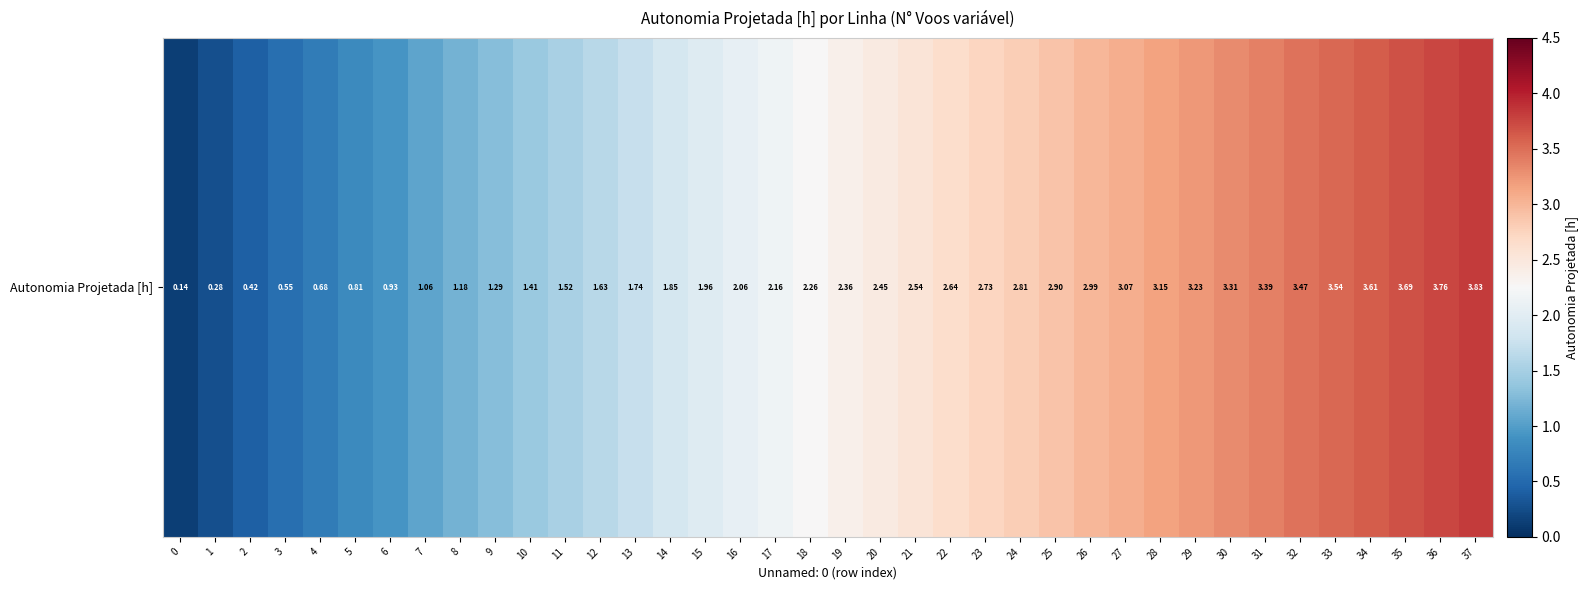

How many data points are less than 2?

16